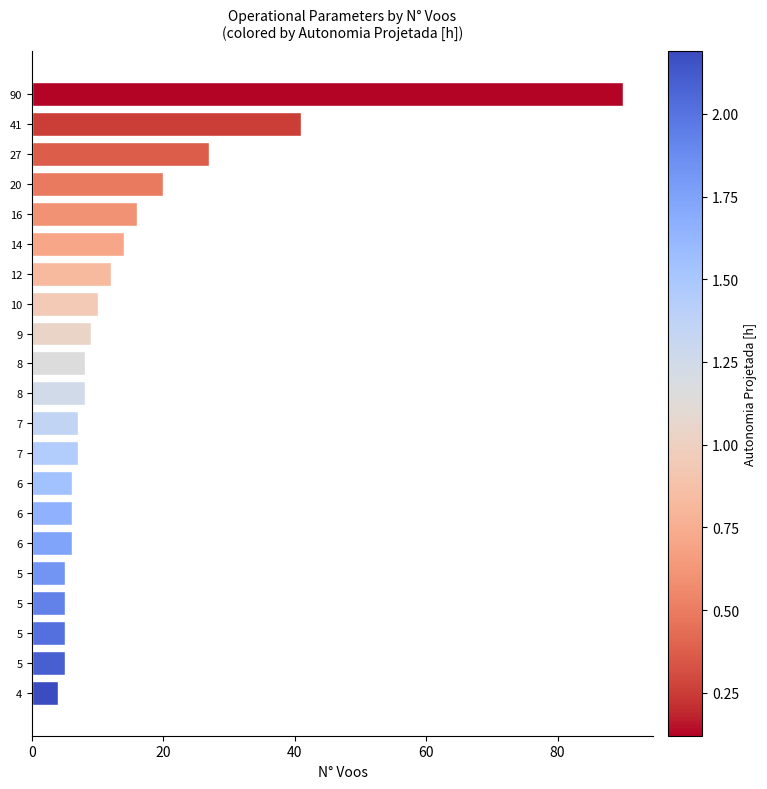

What is the difference between the second highest and minimum values?

37